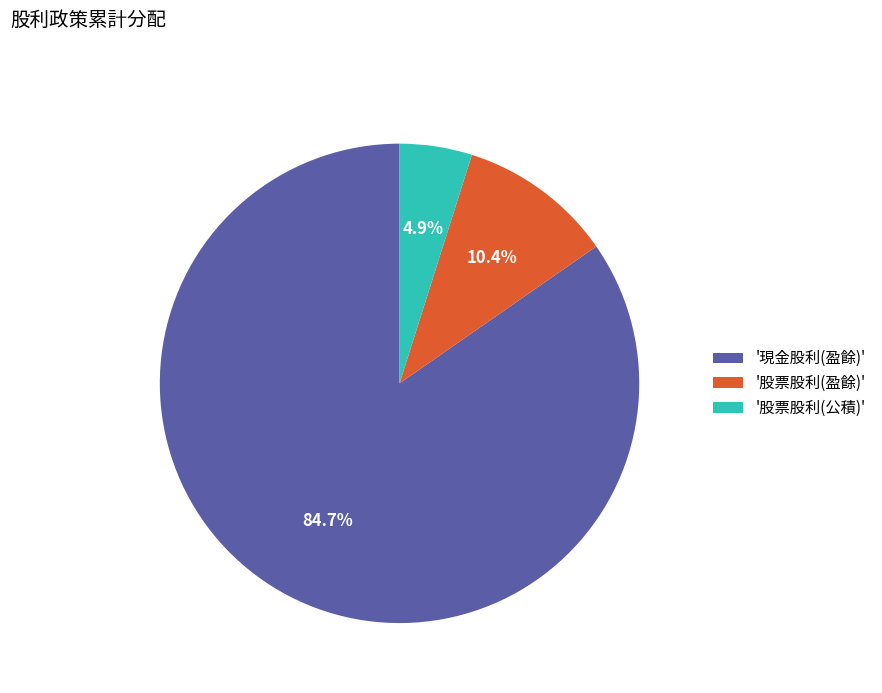

To the nearest percent, what is the difference between the largest and smallest slice percentages?

80%